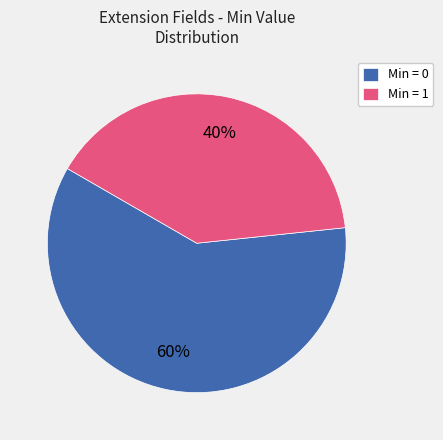

Count the number of slices in the pie.

2